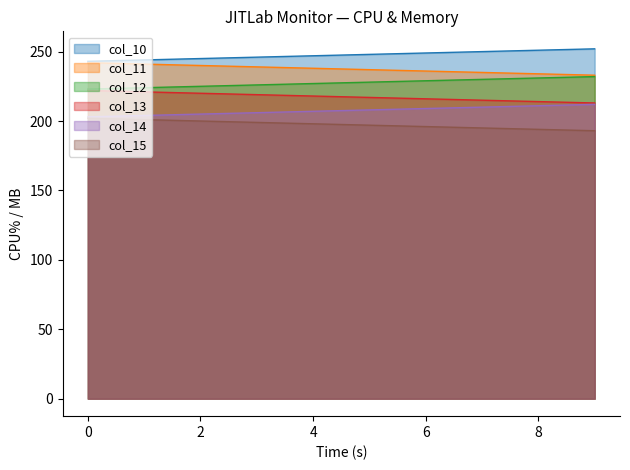

What is the difference between the highest and lowest values at 8?

57.0